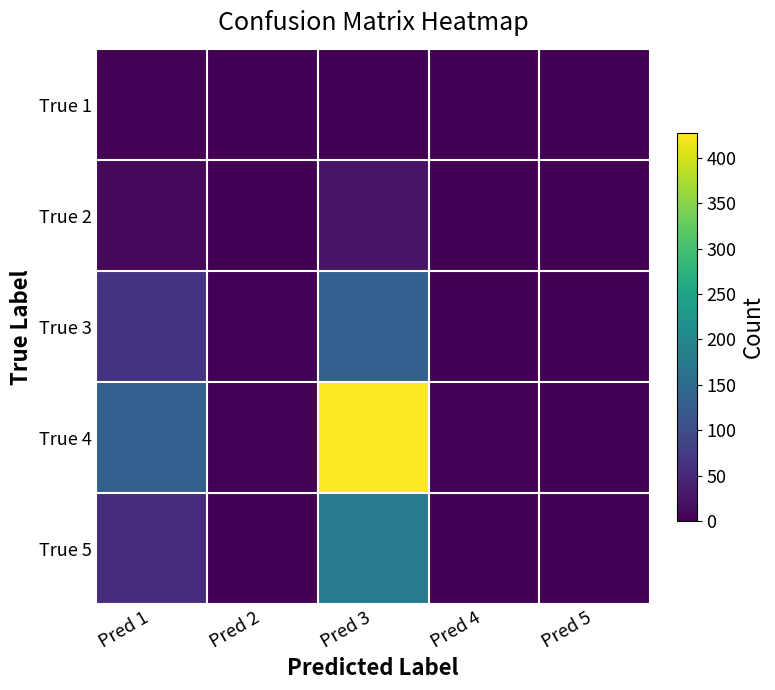

Between Pred 2 and Pred 4, which series saw the biggest shift?

True 3